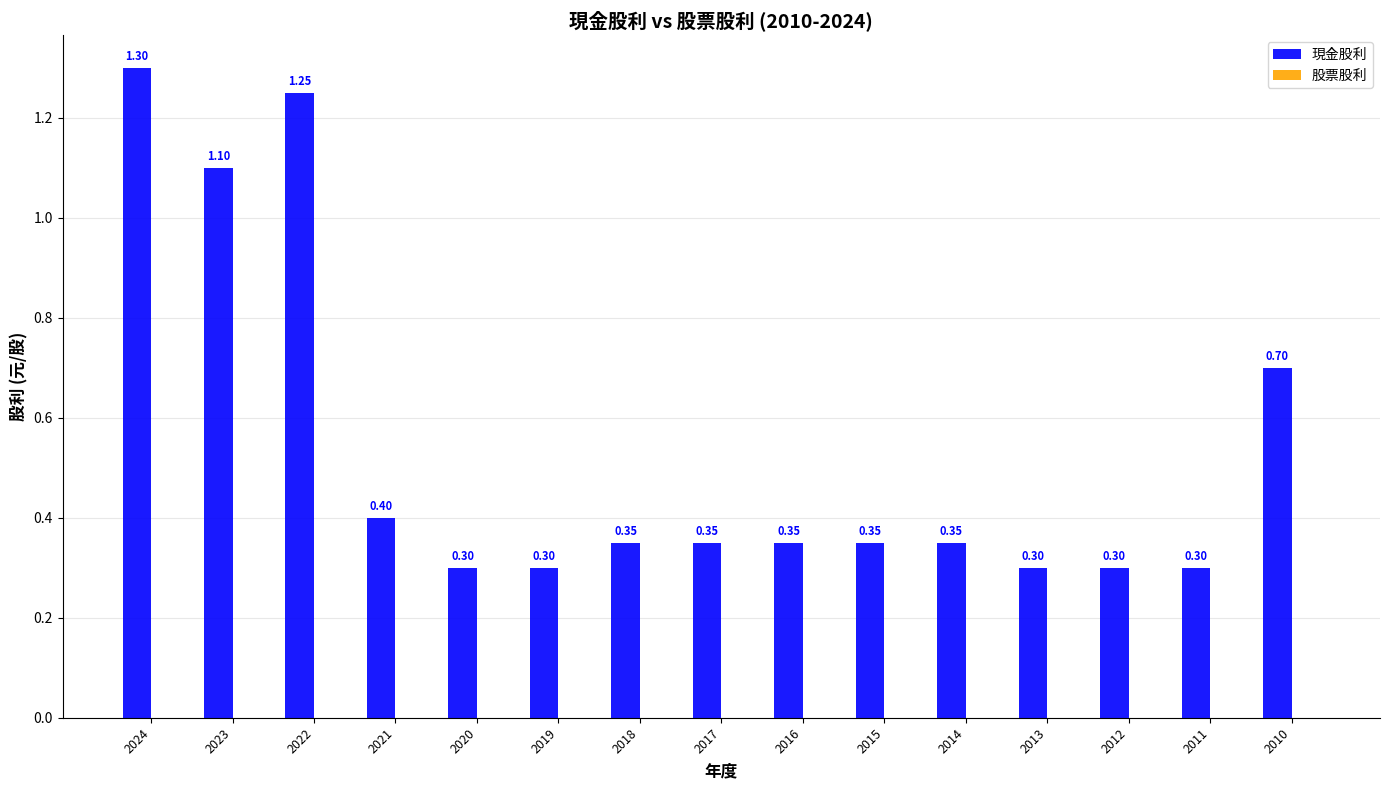

What is the average value?

0.5